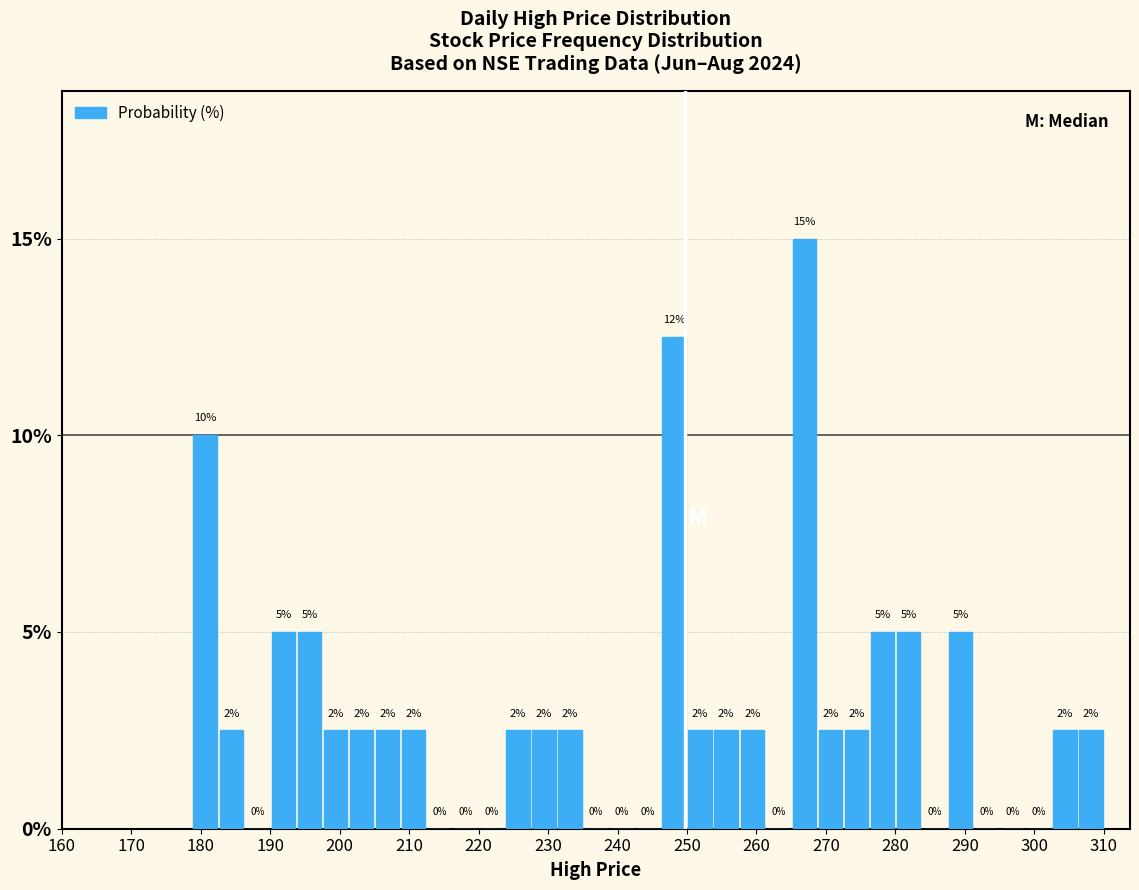

Around what value on the x-axis is the tallest bar? Give the approximate position of its centre, as read against the axis.

267